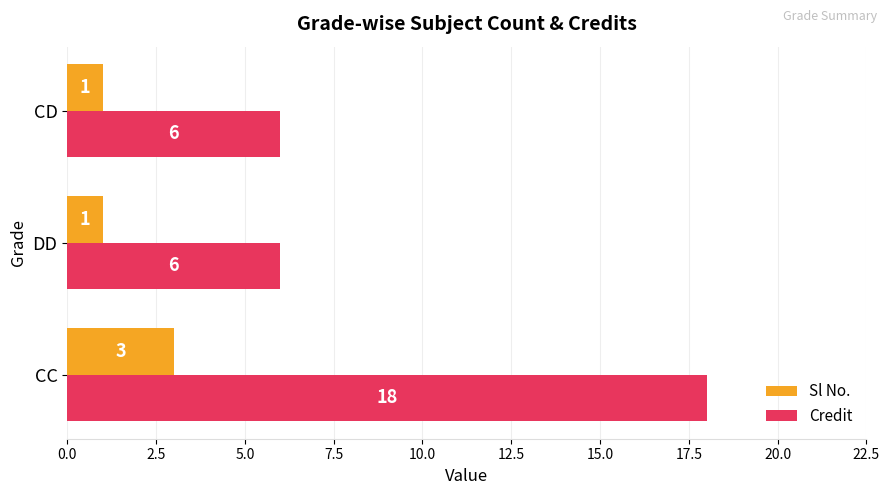

What is the average value of the Sl No. series?

2